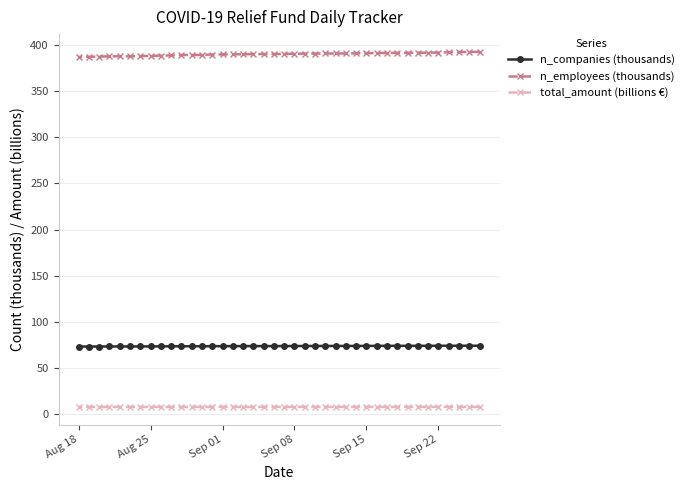

At how many categories does at least one series exceed 225?

40